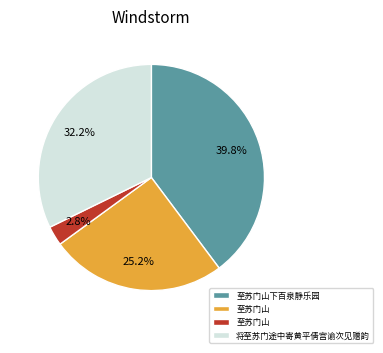

Does any single category account for the majority?

No